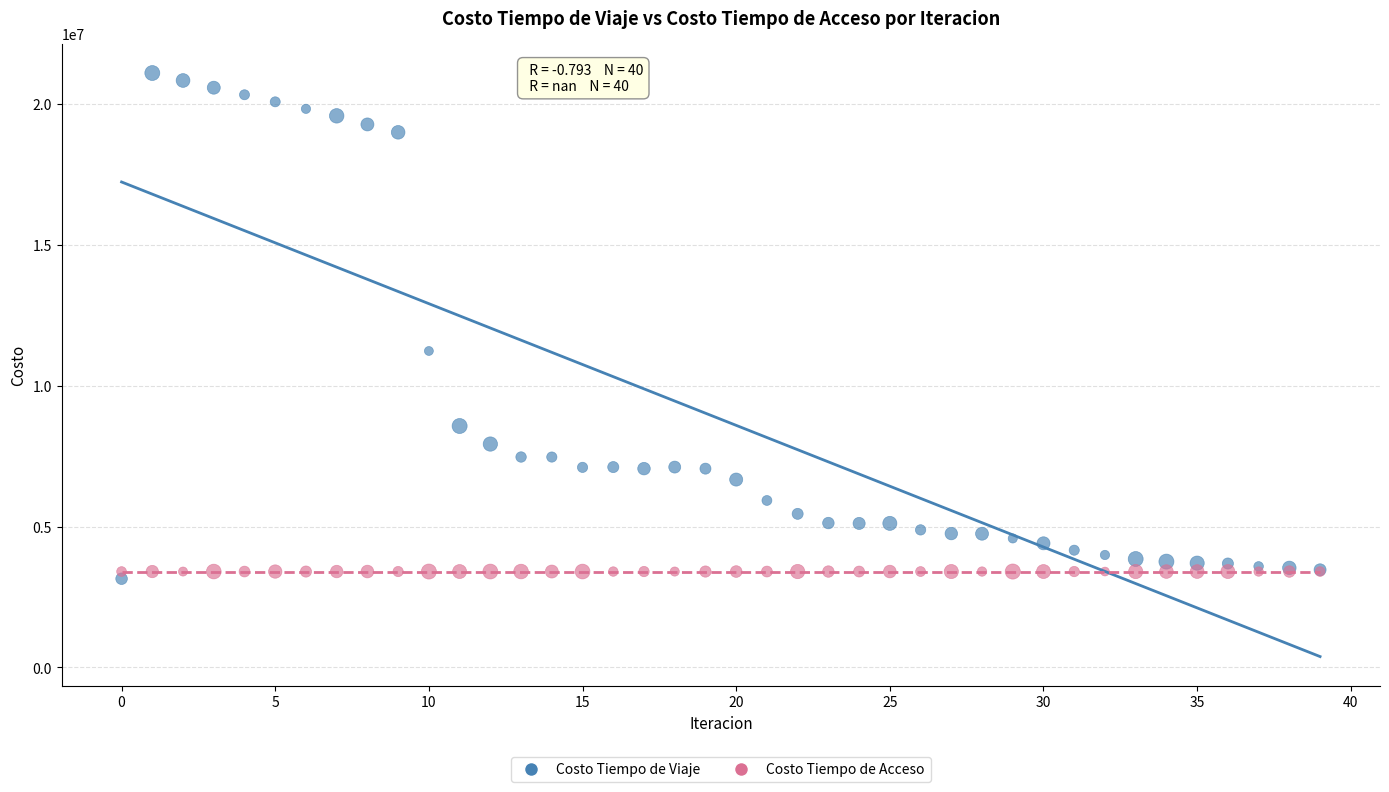

Which series contains the lowest Y value?

Costo Tiempo de Viaje